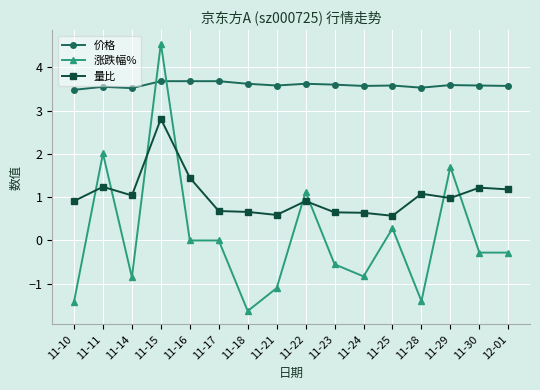

What is the sum of all 量比 values?

16.6